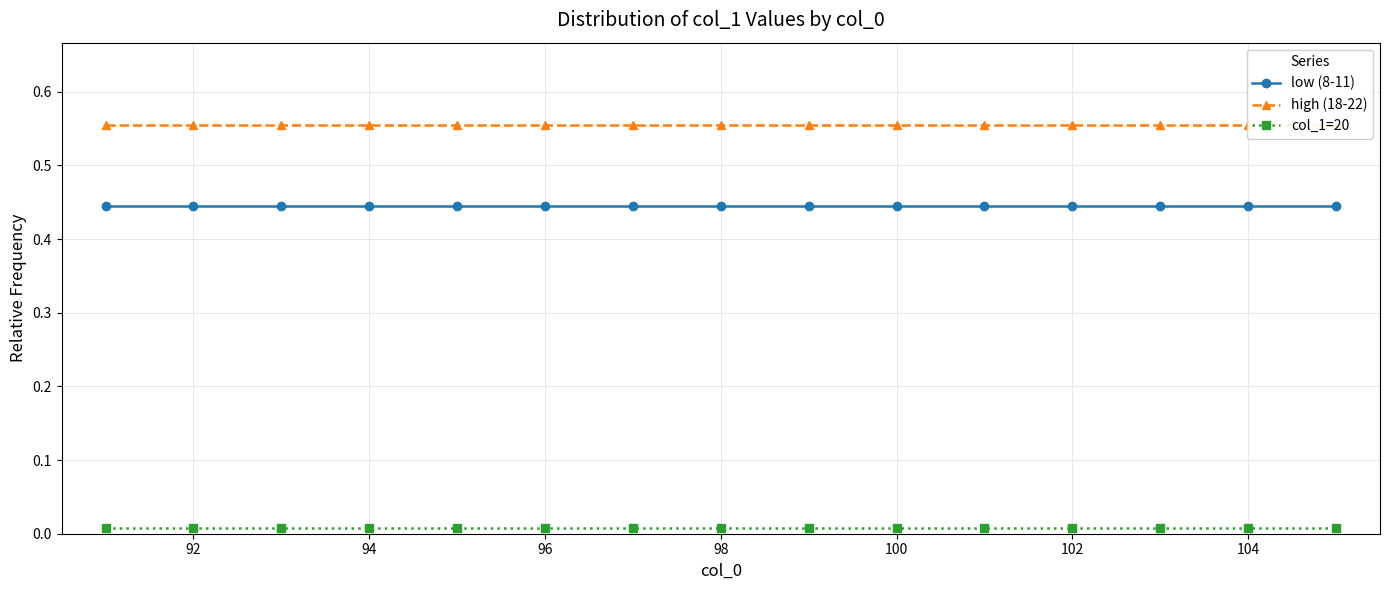

True or false: low (8-11) and col_1=20 intersect in this chart.

False